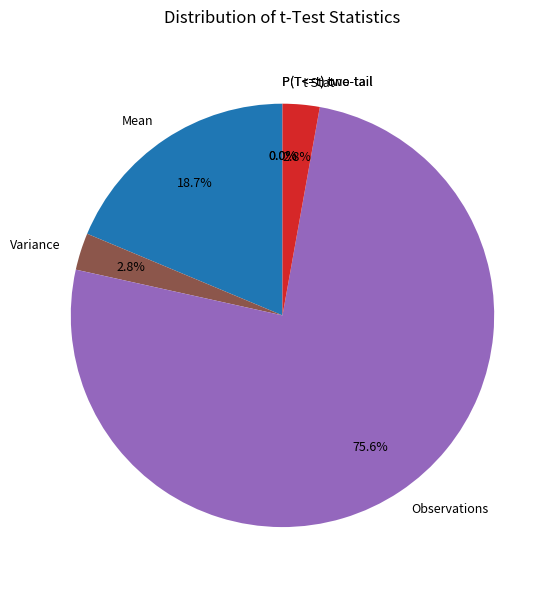

To the nearest percent, what is the difference between the largest and smallest slice percentages?

76%